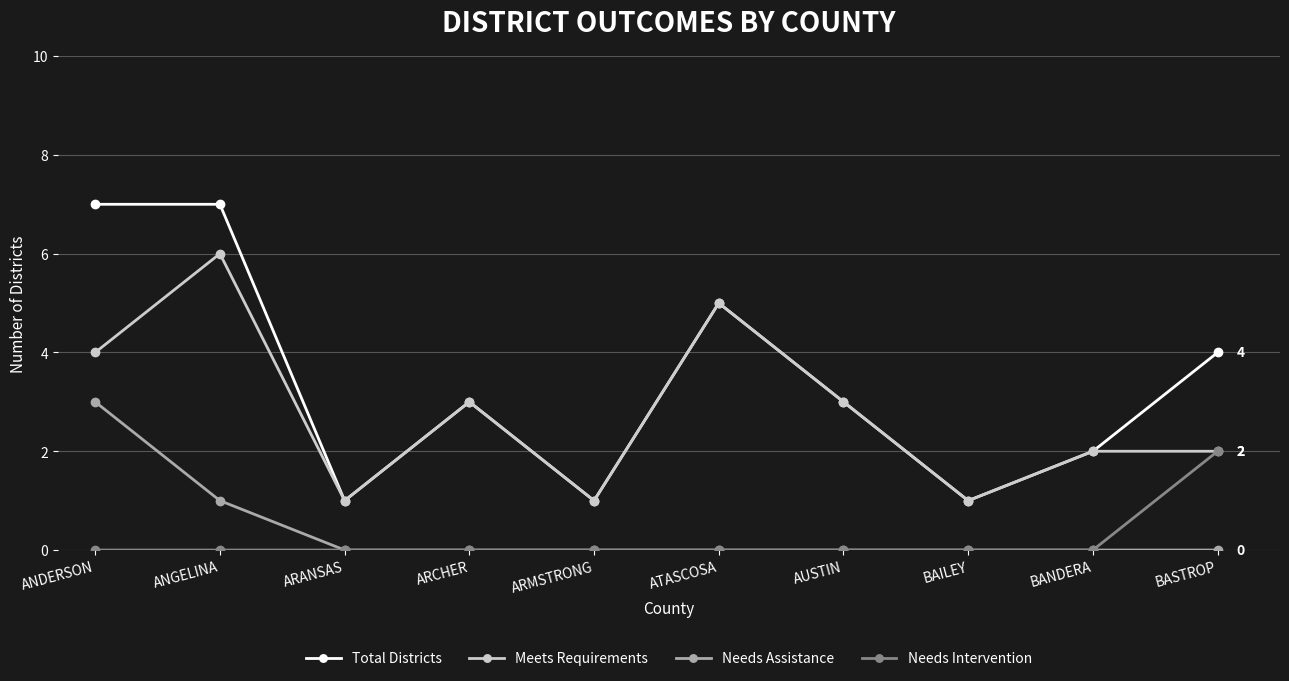

Which series has the widest spread of values?

Total Districts